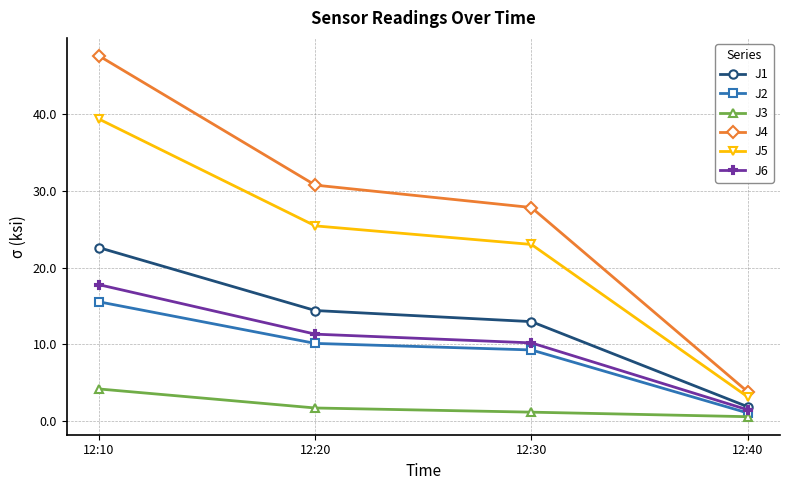

True or false: J6 and J5 intersect in this chart.

False